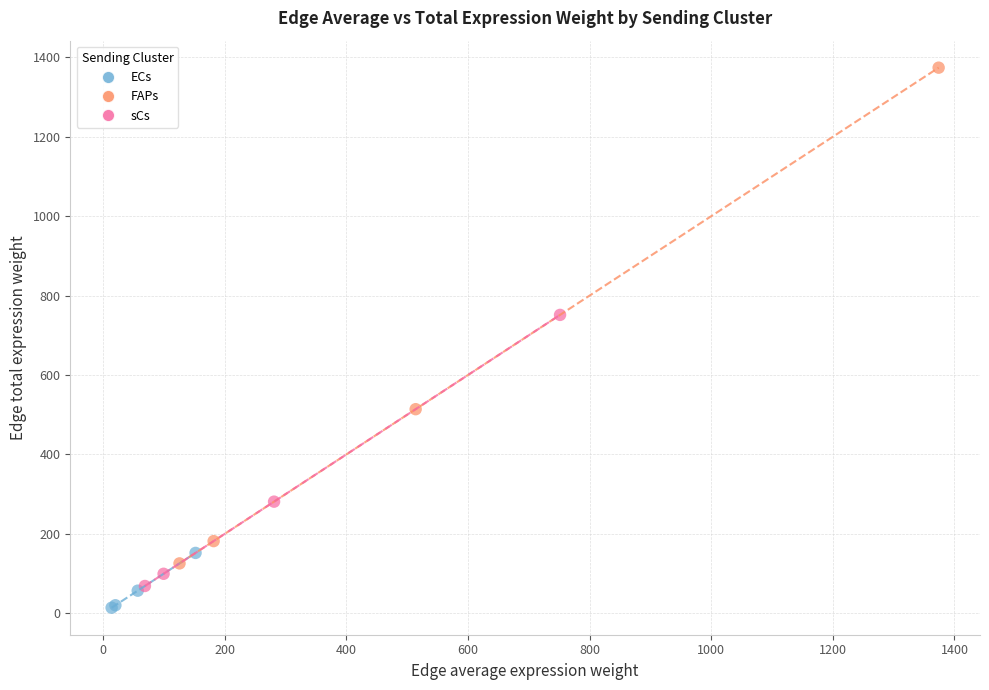

Which series reaches the maximum Y coordinate?

FAPs